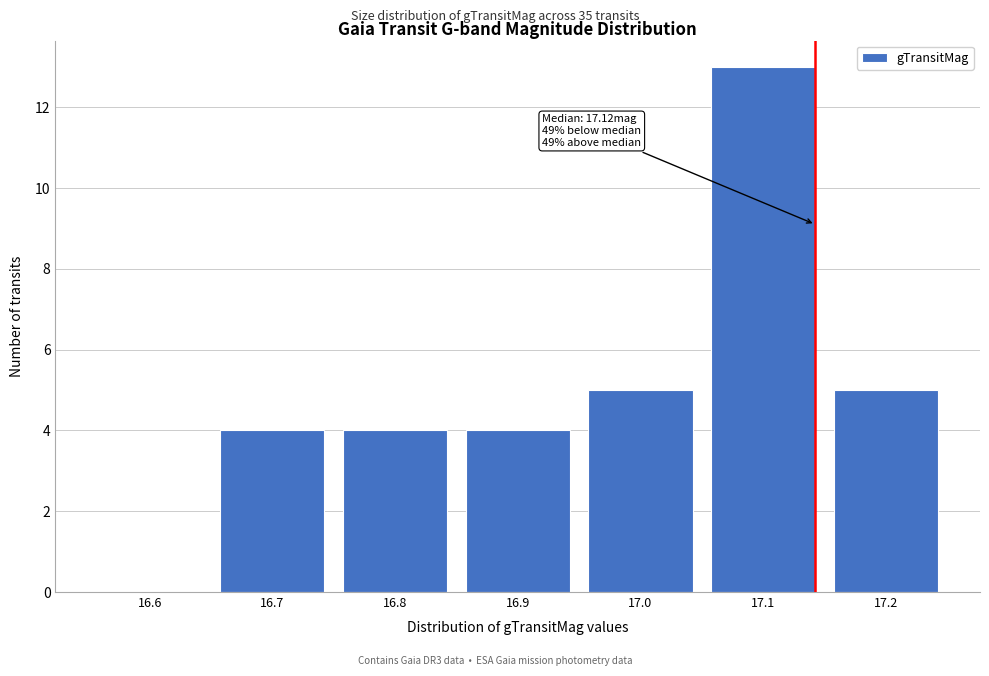

Reading left to right, list all the values displayed in this chart.

16.6=0	16.7=4	16.8=4	16.9=4	17.0=5	17.1=13	17.2=5